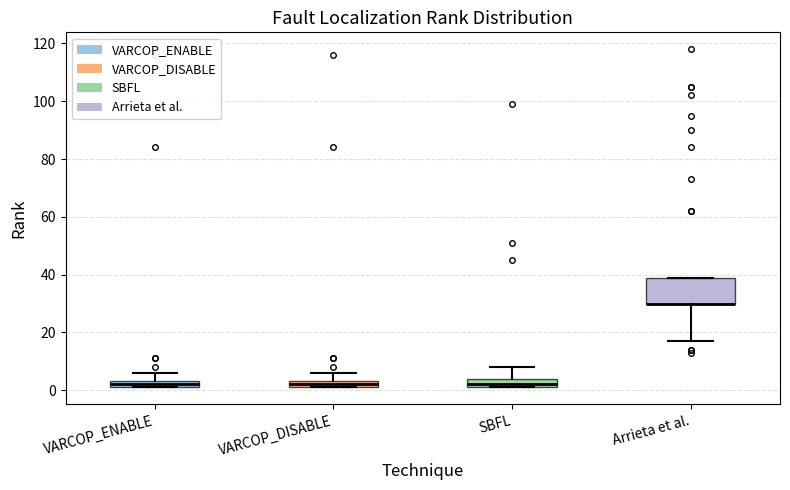

Comparing the boxes themselves (not the whiskers), which one is the tallest?

Arrieta et al.